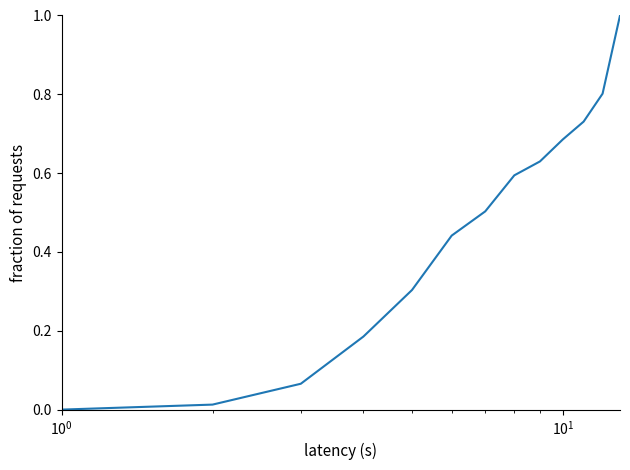

What is the greatest value displayed?

1.0